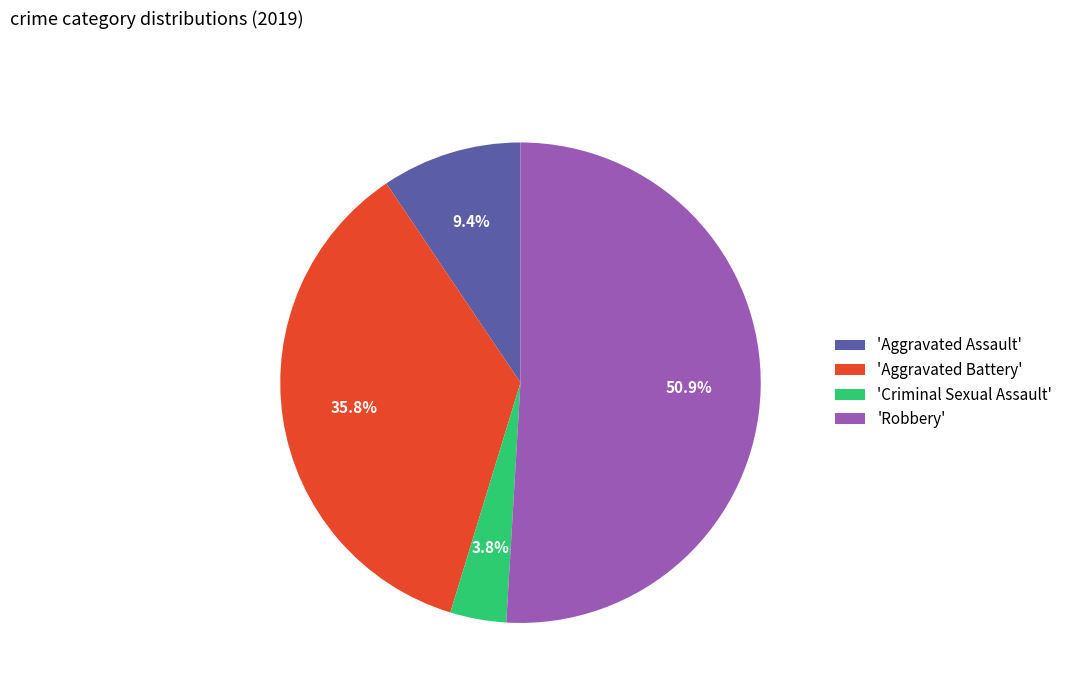

Between 'Criminal Sexual Assault' and 'Aggravated Assault', which is larger?

'Aggravated Assault'